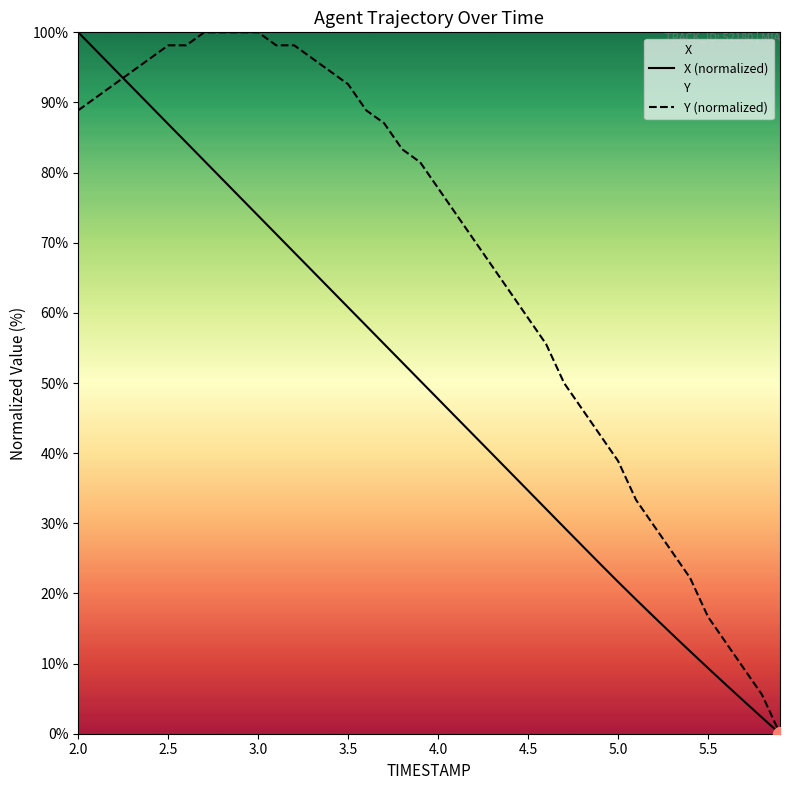

Rank the series by their maximum value, from lowest to highest.

X, Y